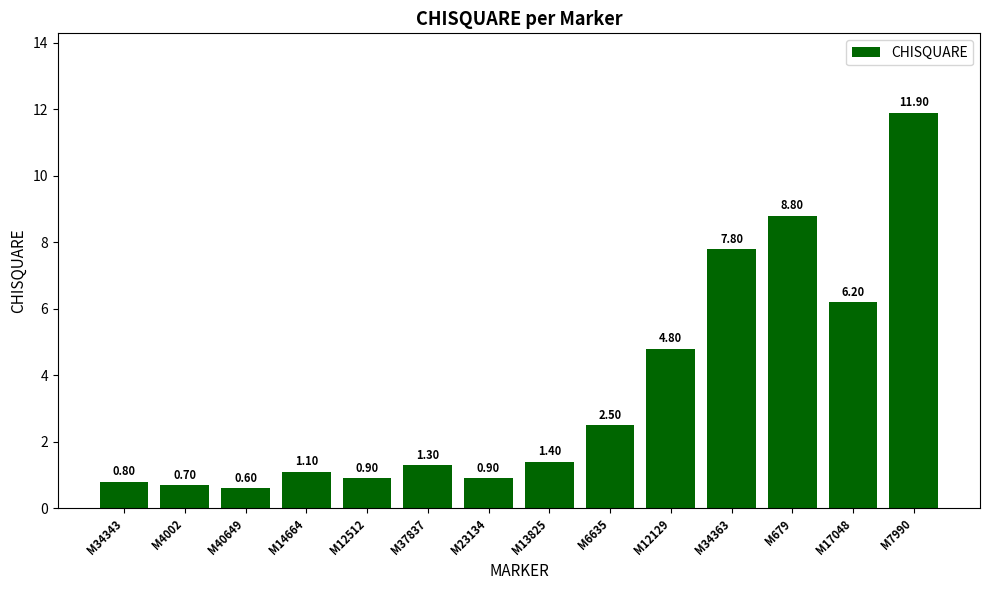

The chart shows a value of 4.8 at M12129. True or false?

True